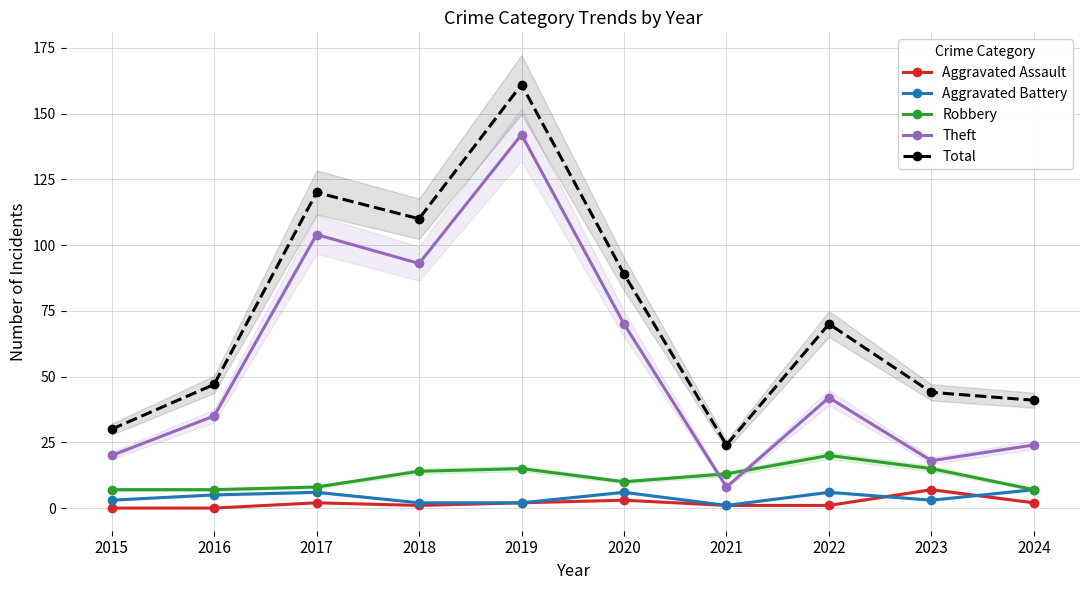

True or false: Robbery and Aggravated Battery intersect in this chart.

False